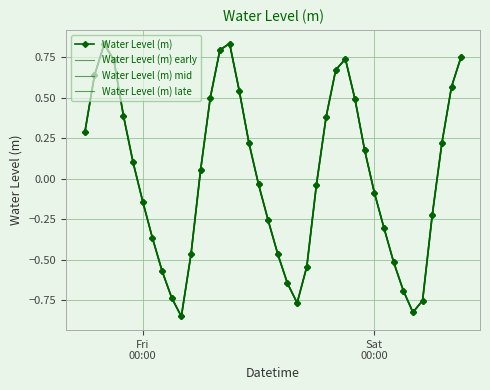

What is the label of the 30th point from the left?

2023-03-24 23:00:00